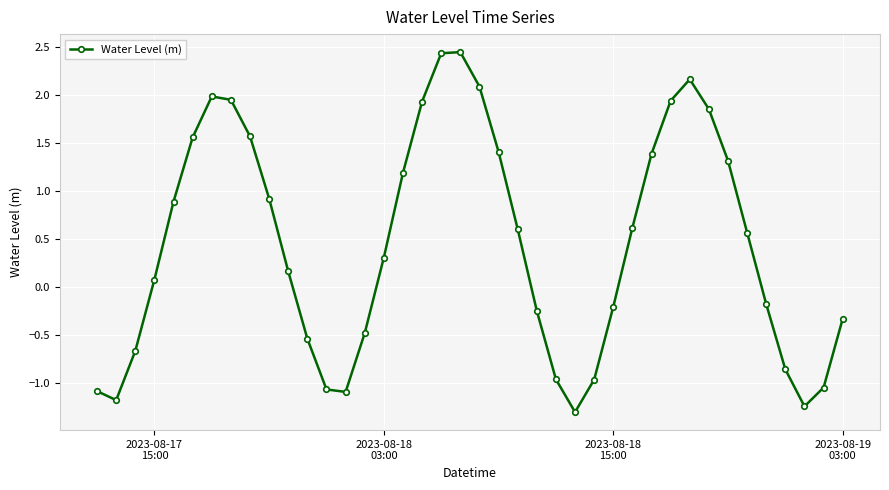

What is the difference between the maximum and minimum values?

3.7